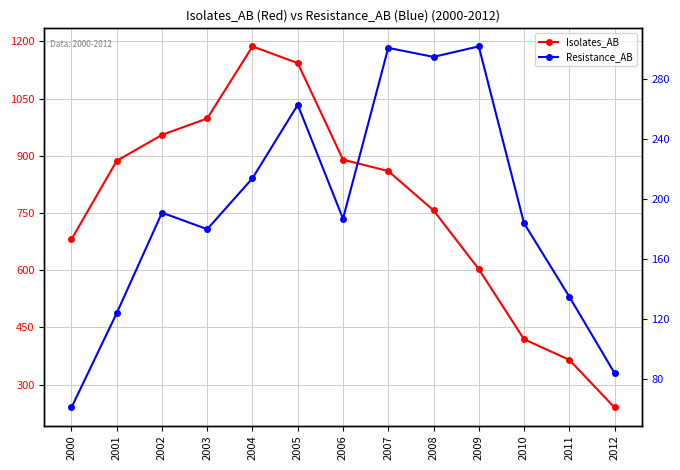

Which series has the widest spread of values?

Isolates_AB